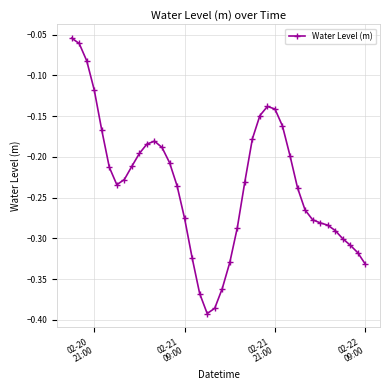

True or false: there are more than 1 points higher than both neighbors.

True